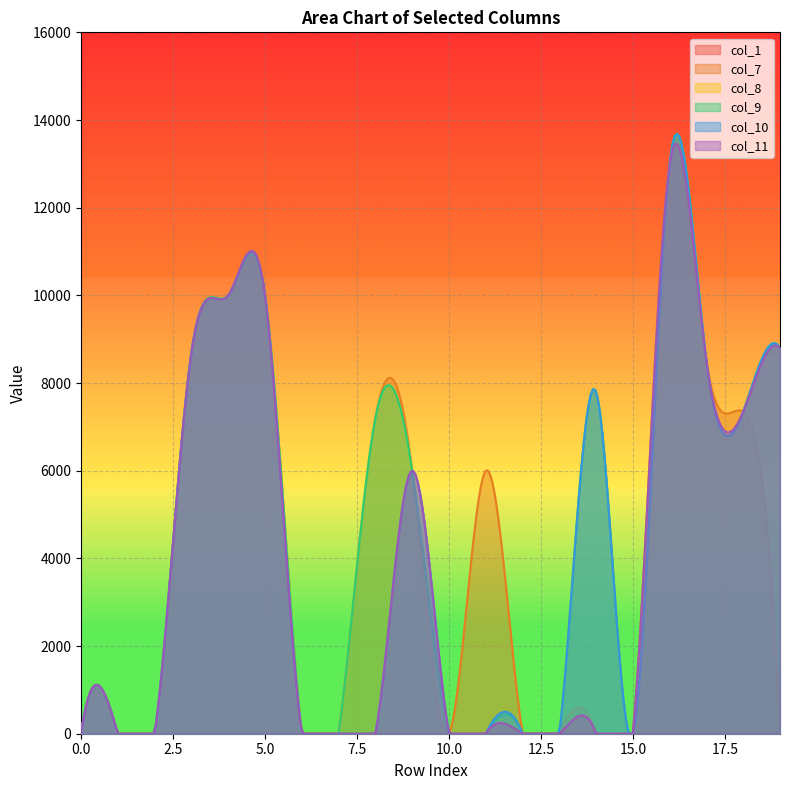

Where is the first local maximum for col_8?

8